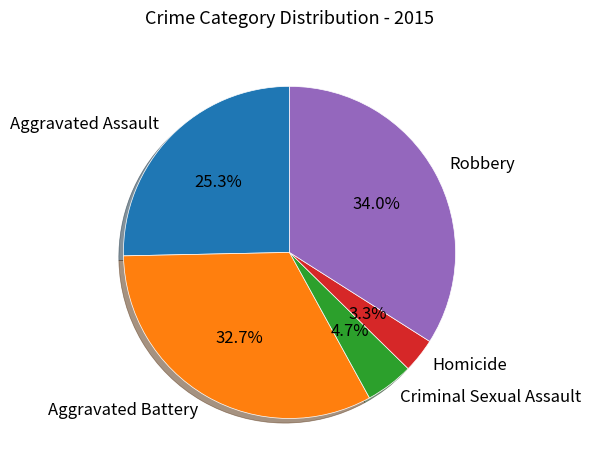

What percentage is the Aggravated Battery slice, to the nearest percent?

33%